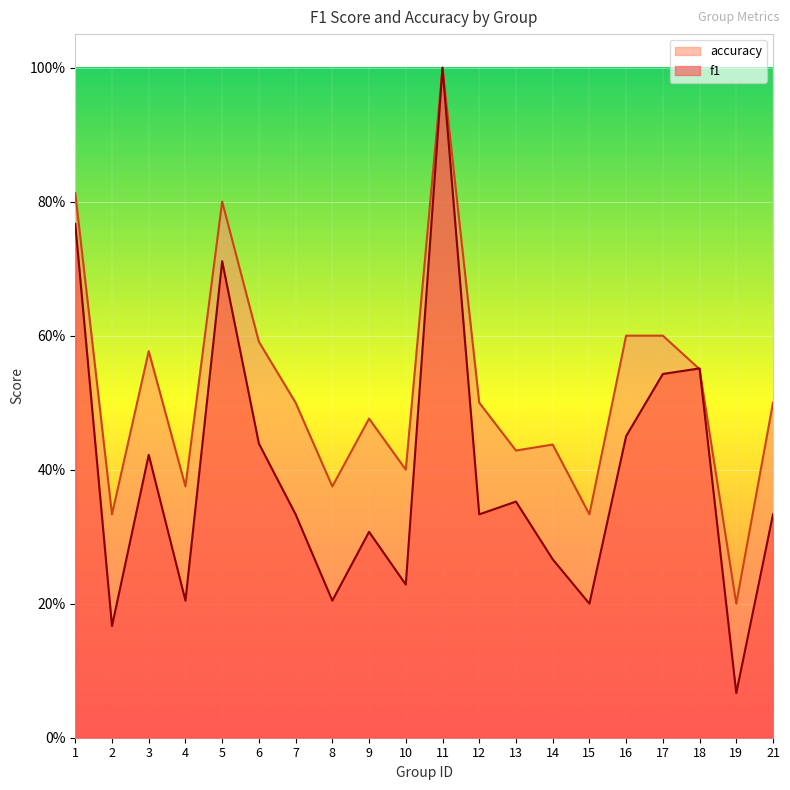

True or false: accuracy has more than 0 interior local peaks.

True